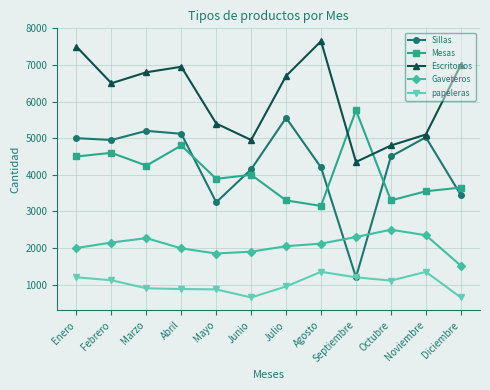

Which series changed the most between Enero and Diciembre?

Sillas